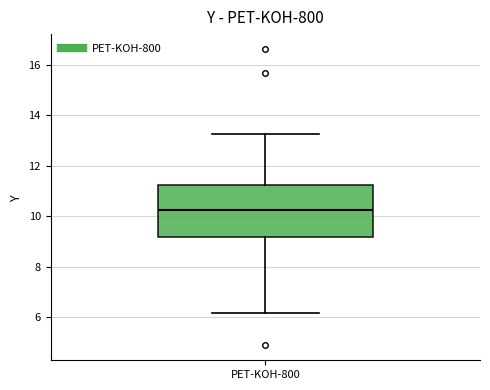

Transcribe this box plot: give where the median line is, the range the box spans, and where the two whiskers end, as read against the y-axis. The values are not printed on the chart, so give them approximately, as read against the axis.

median 10.2, box 9.2 to 11.2, whiskers 6.2 to 13.2